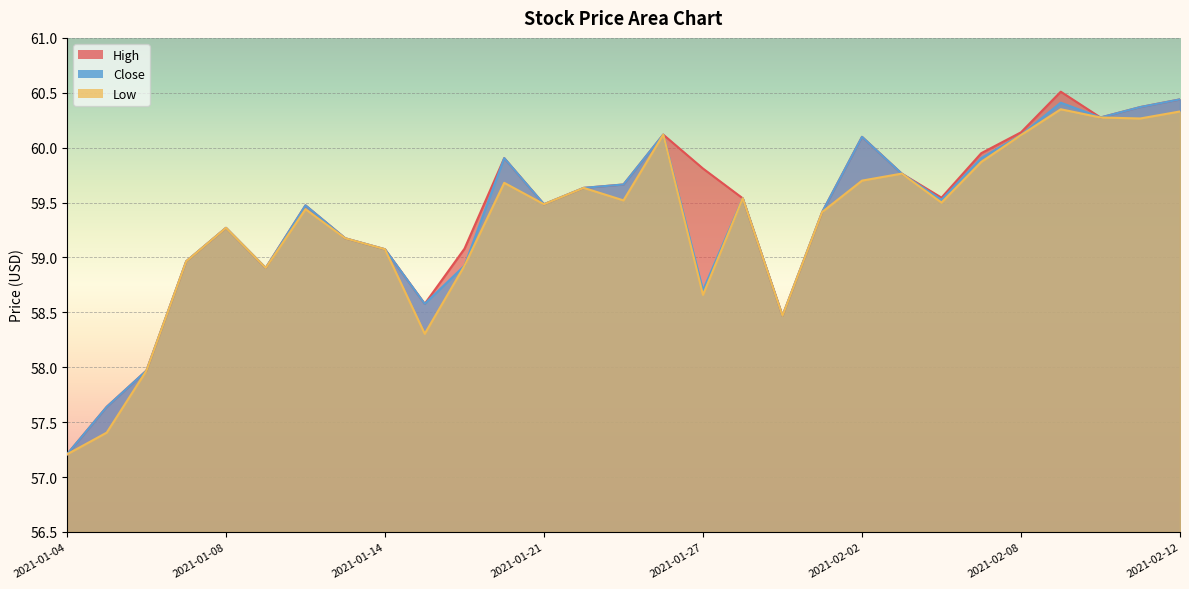

Which has a higher value, 2021-02-02 or 2021-01-07?

2021-02-02